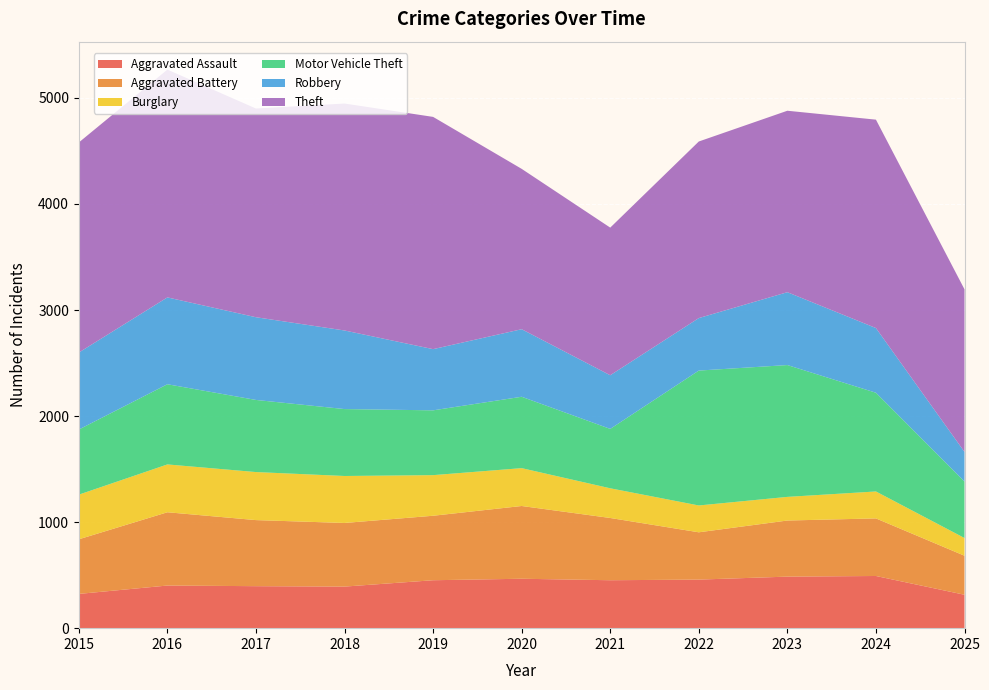

Reading right to left, list all the values displayed in this chart.

Aggravated Assault: 2025=315	2024=492	2023=486	2022=458	2021=452	2020=466	2019=452	2018=392	2017=396	2016=402	2015=323
Aggravated Battery: 2025=368	2024=543	2023=529	2022=446	2021=587	2020=686	2019=608	2018=600	2017=623	2016=691	2015=515
Burglary: 2025=167	2024=254	2023=223	2022=253	2021=280	2020=357	2019=383	2018=443	2017=453	2016=451	2015=421
Motor Vehicle Theft: 2025=533	2024=931	2023=1243	2022=1272	2021=560	2020=673	2019=611	2018=631	2017=680	2016=756	2015=614
Robbery: 2025=279	2024=610	2023=687	2022=495	2021=506	2020=637	2019=577	2018=741	2017=780	2016=819	2015=726
Theft: 2025=1533	2024=1965	2023=1711	2022=1665	2021=1392	2020=1512	2019=2190	2018=2140	2017=1968	2016=2148	2015=1981